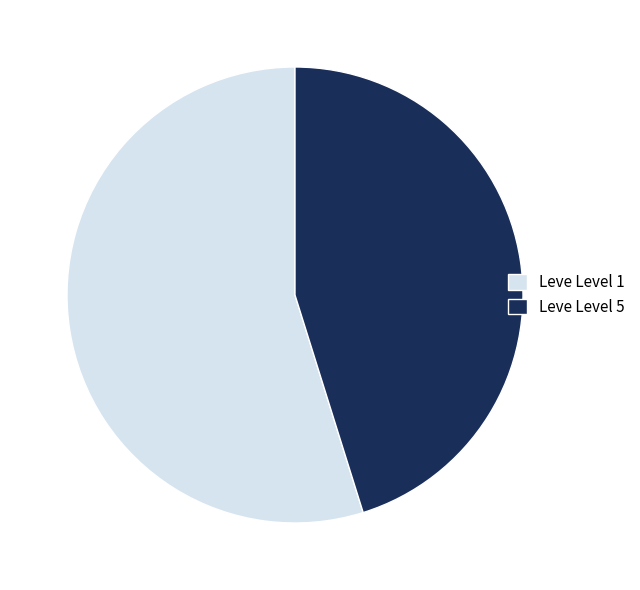

Combined, do Leve Level 5 and Leve Level 1 account for over 50%?

Yes